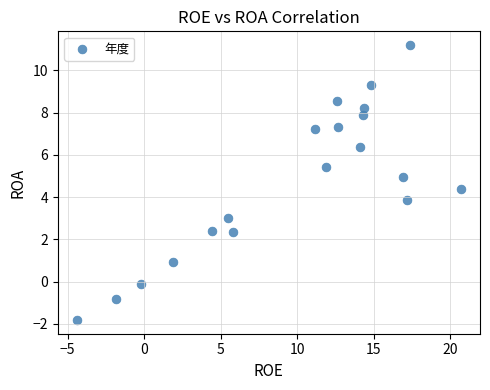

What is the range of Y values (max minus min)?

13.0